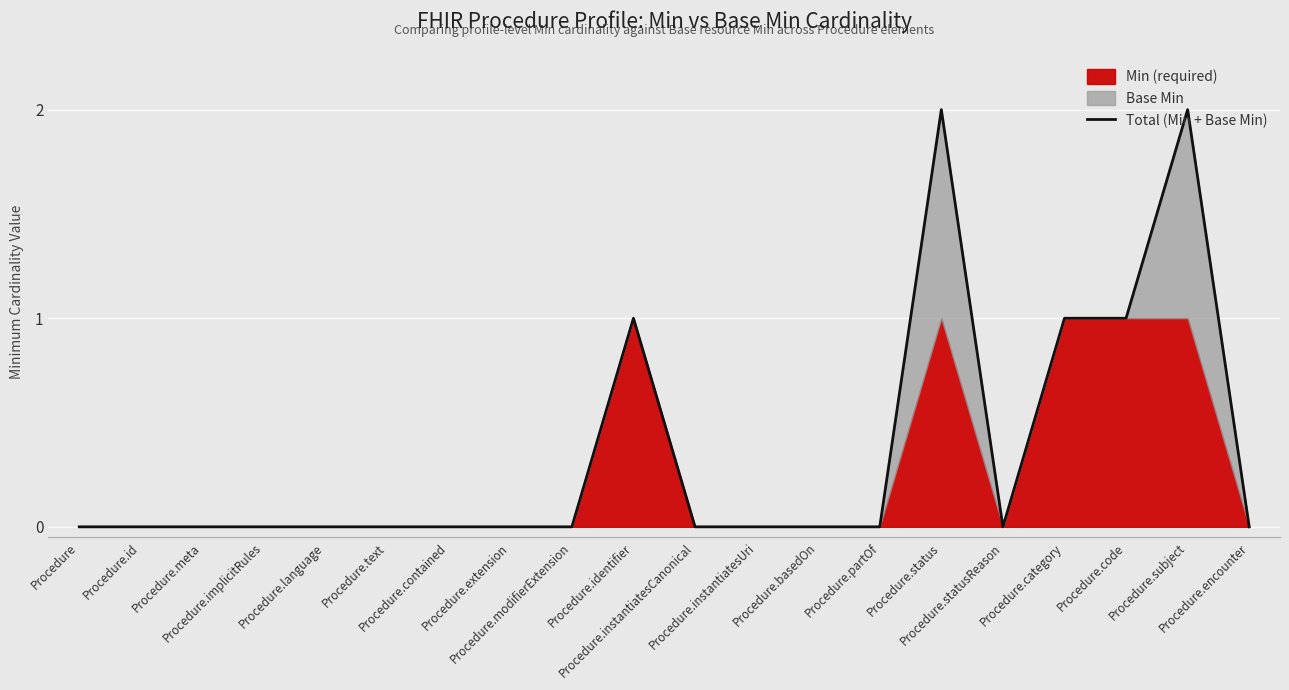

Which has a higher value, Procedure.status or Procedure.partOf?

Procedure.status